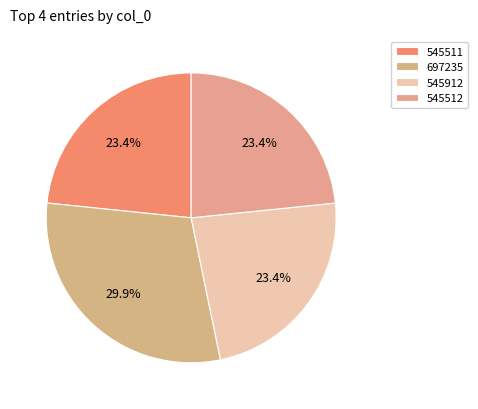

Combined, do 697235 and 545912 account for over 50%?

Yes